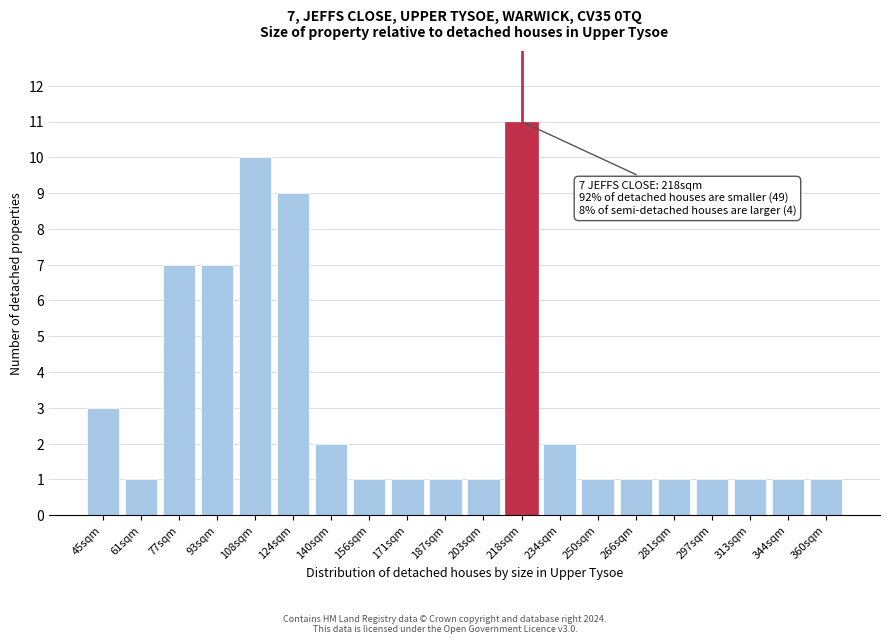

Reading left to right, list all the values displayed in this chart.

45sqm=3	61sqm=1	77sqm=7	93sqm=7	108sqm=10	124sqm=9	140sqm=2	156sqm=1	171sqm=1	187sqm=1	203sqm=1	218sqm=11	234sqm=2	250sqm=1	266sqm=1	281sqm=1	297sqm=1	313sqm=1	344sqm=1	360sqm=1